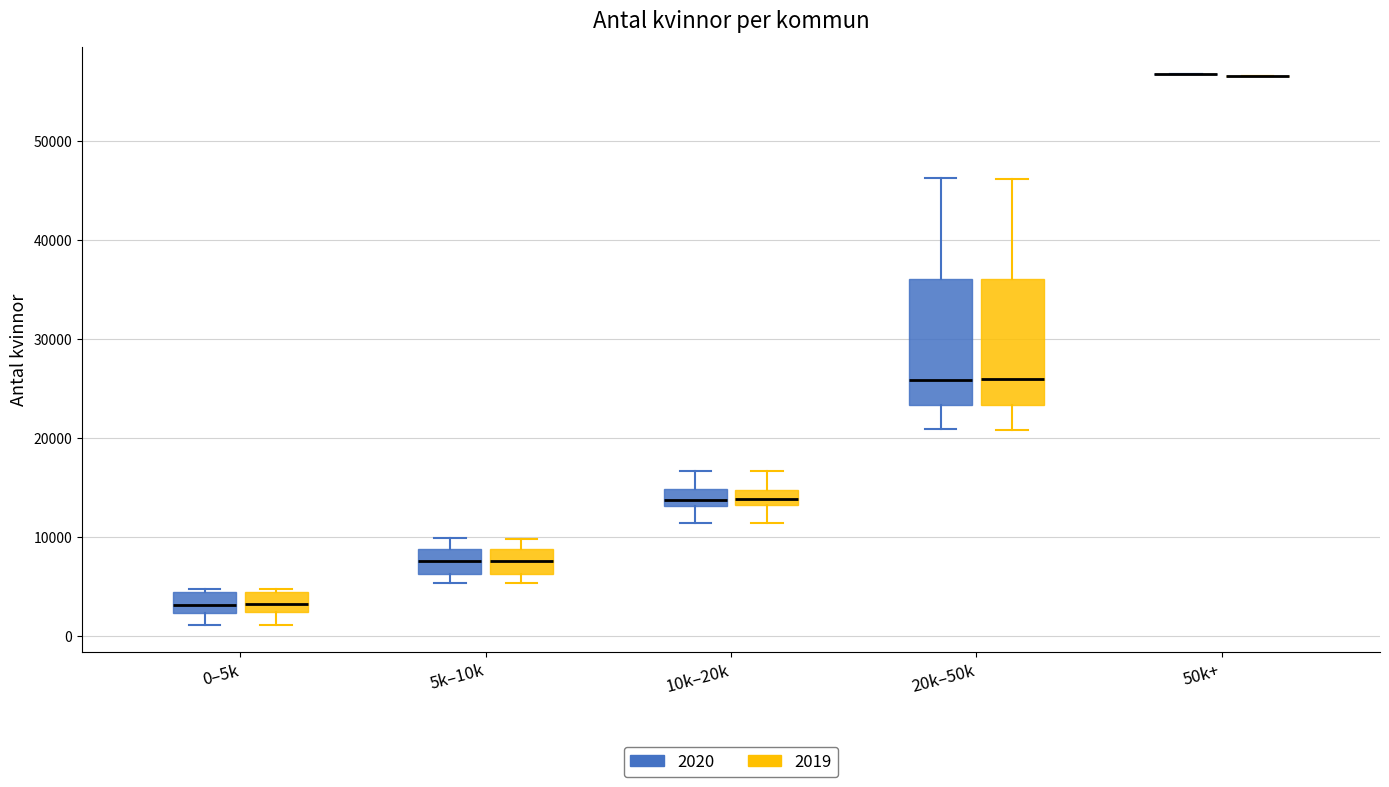

Where does the lower whisker of the box for 10k–20k (2019) end on the y-axis? The values are not printed on the chart, so give them approximately, as read against the axis.

11000